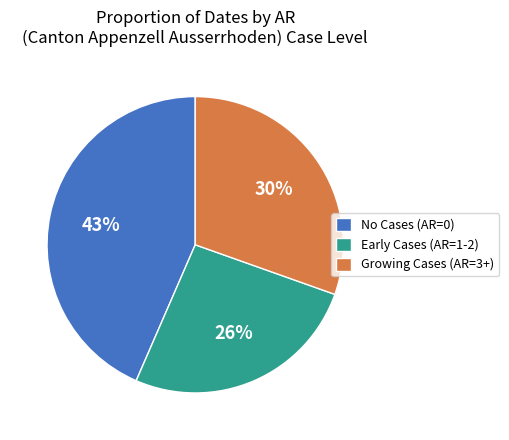

Between Early Cases (AR=1-2) and Growing Cases (AR=3+), which is larger?

Growing Cases (AR=3+)